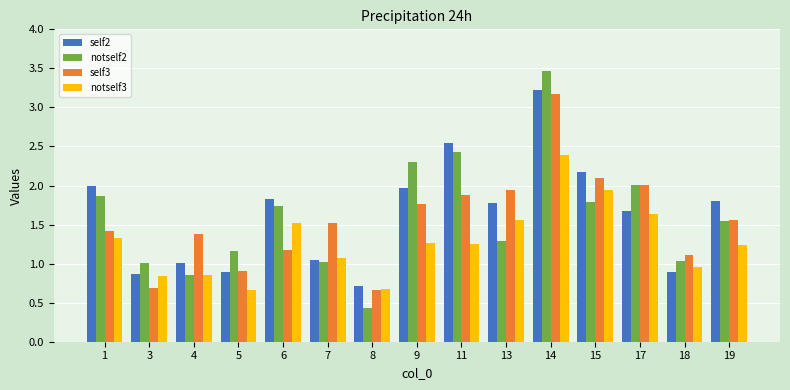

Which label corresponds to the largest value in the chart?

14